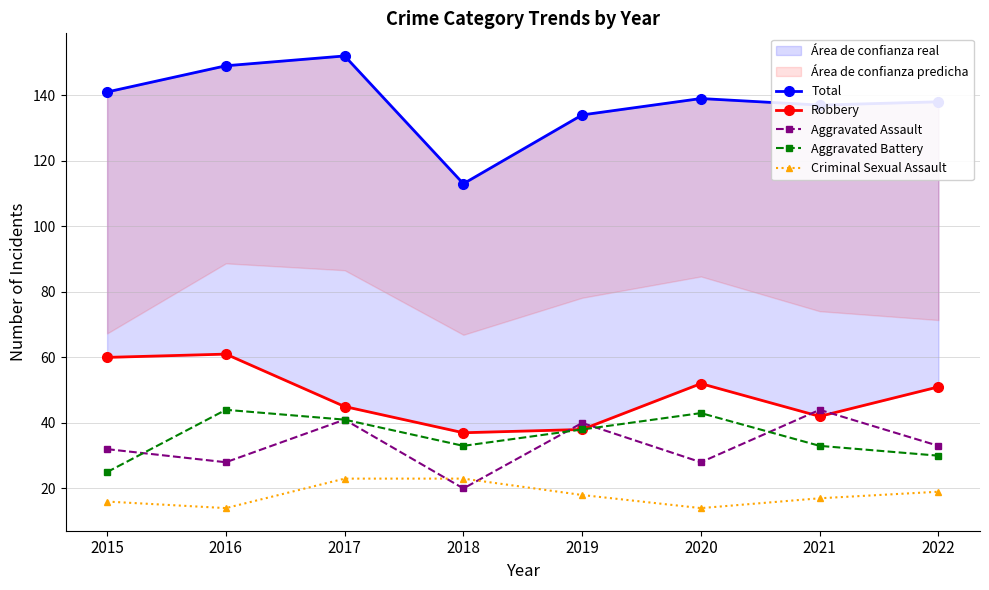

What is the total value across all series at 2020?

276